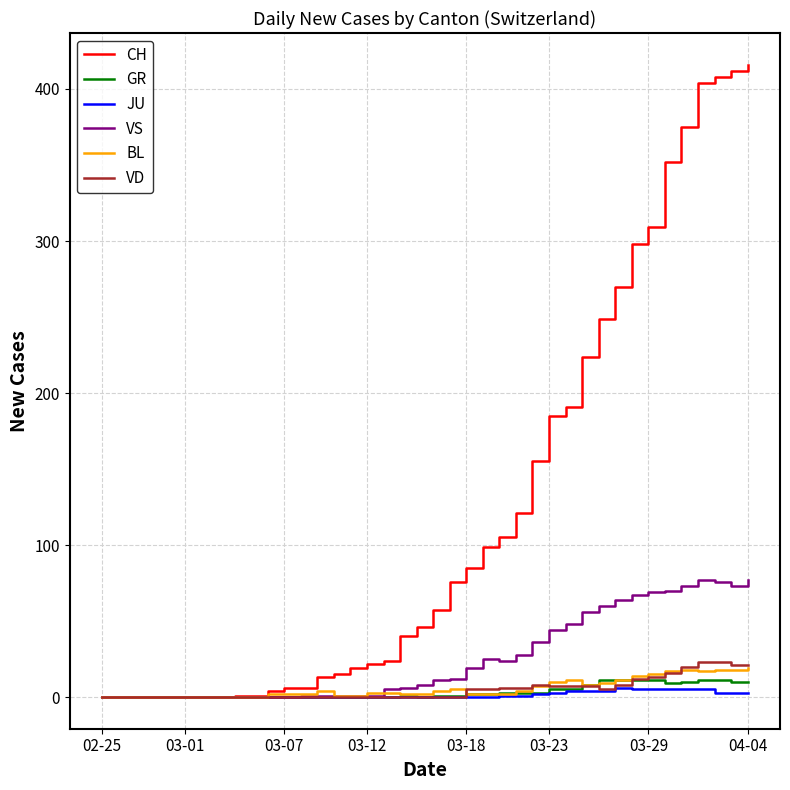

At how many categories does at least one series exceed 233?

10